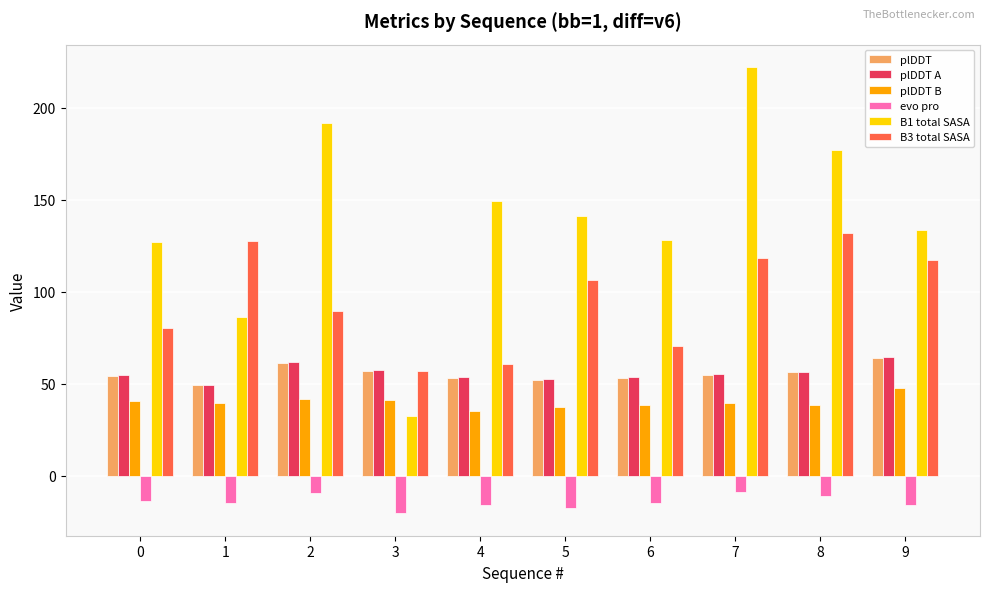

Is it true that evo pro equals -16.1 at 9?

True